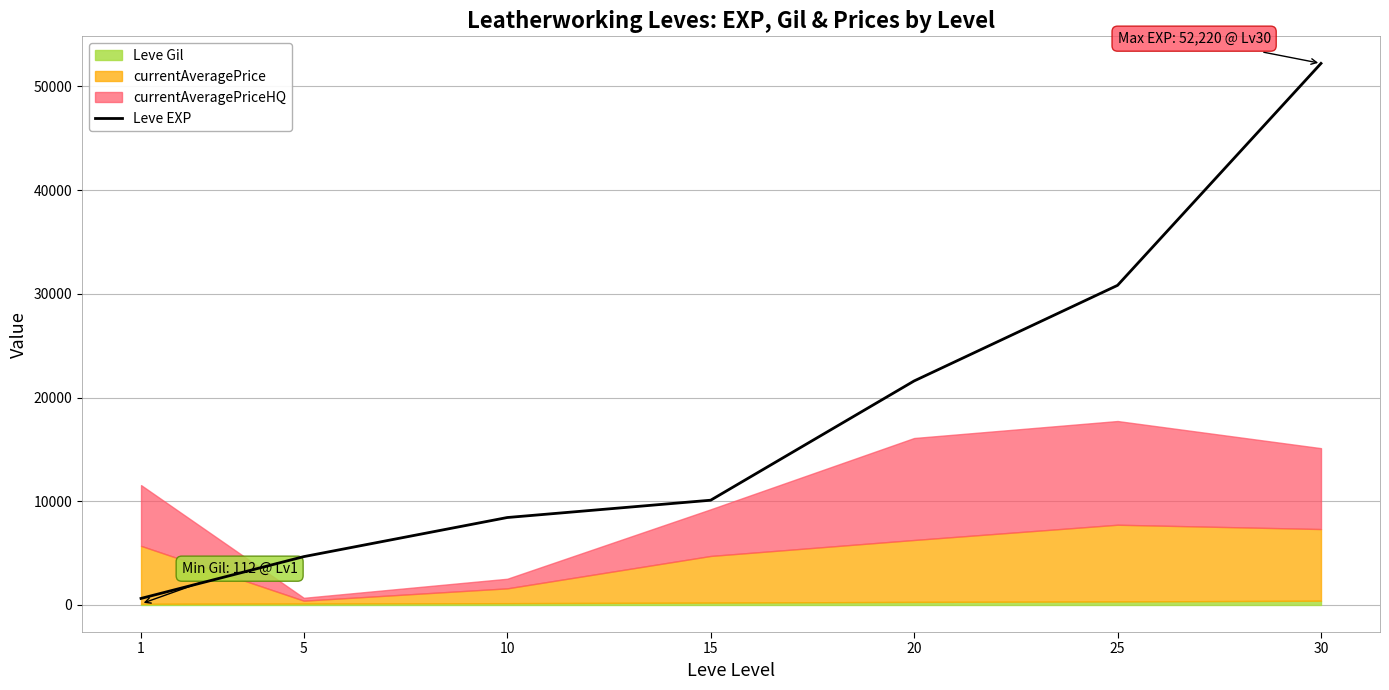

What is the greatest value displayed?

52220